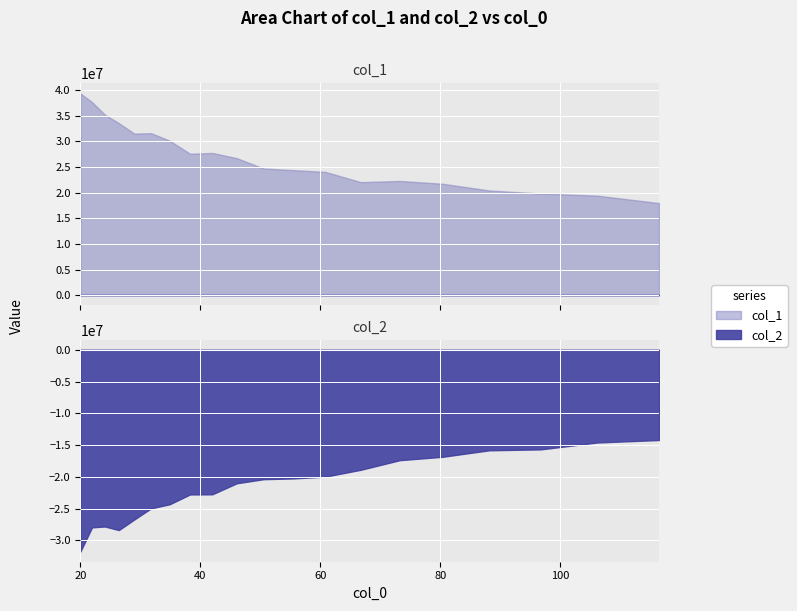

True or false: col_1 has a value of 8086520.6 at 80.363.

False